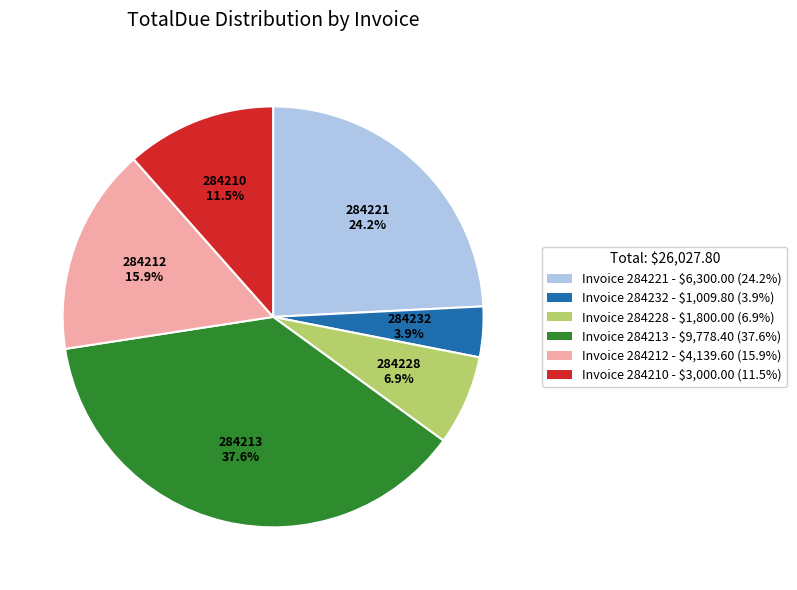

Which category has the biggest portion of the pie?

284213